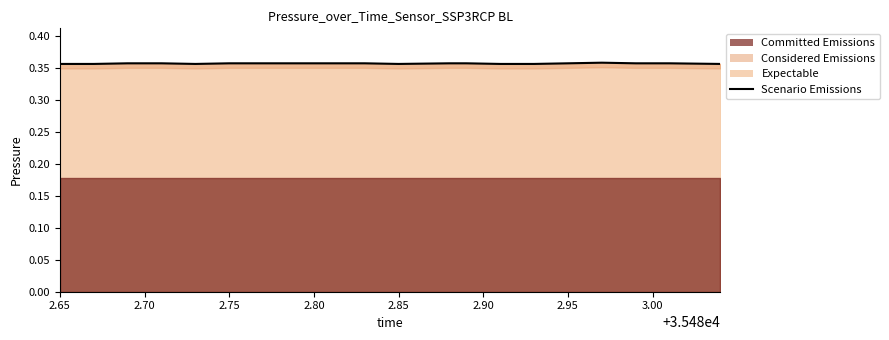

What is the value of the 5th point from the left?

0.4